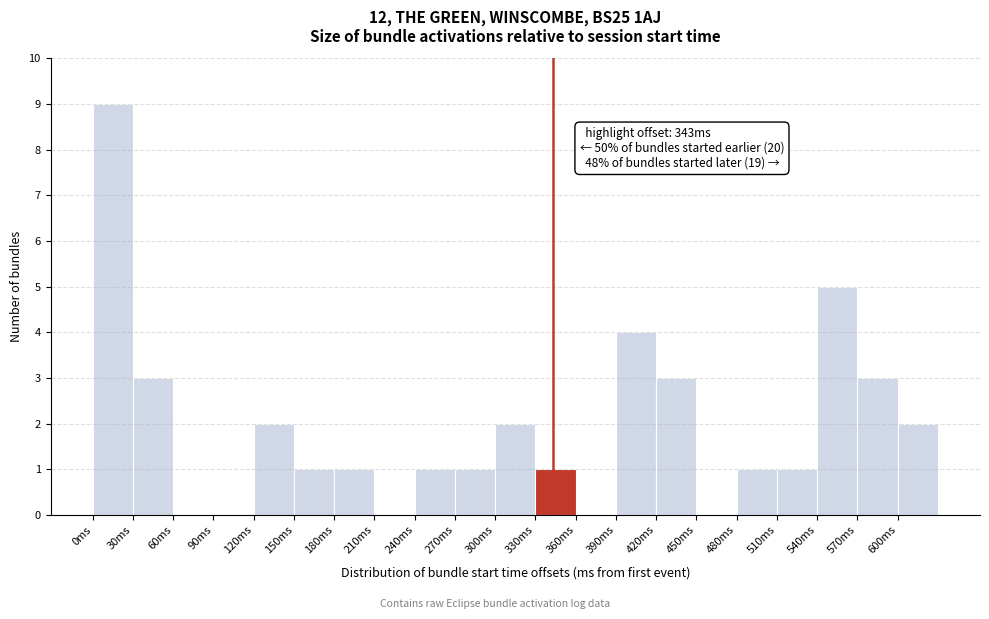

Which range on the x-axis has the tallest bar?

0 to 30